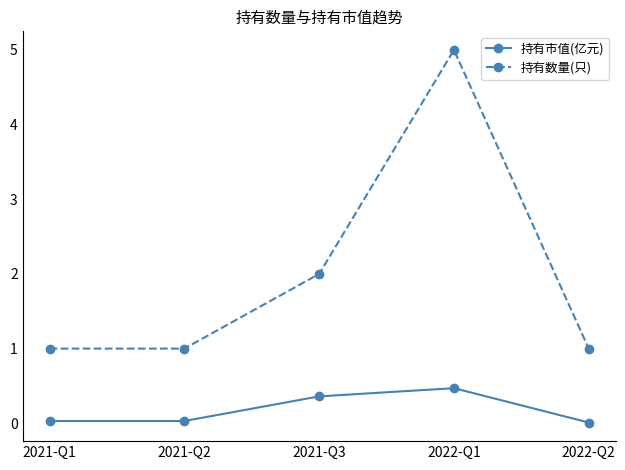

Count the number of categories in the chart.

5